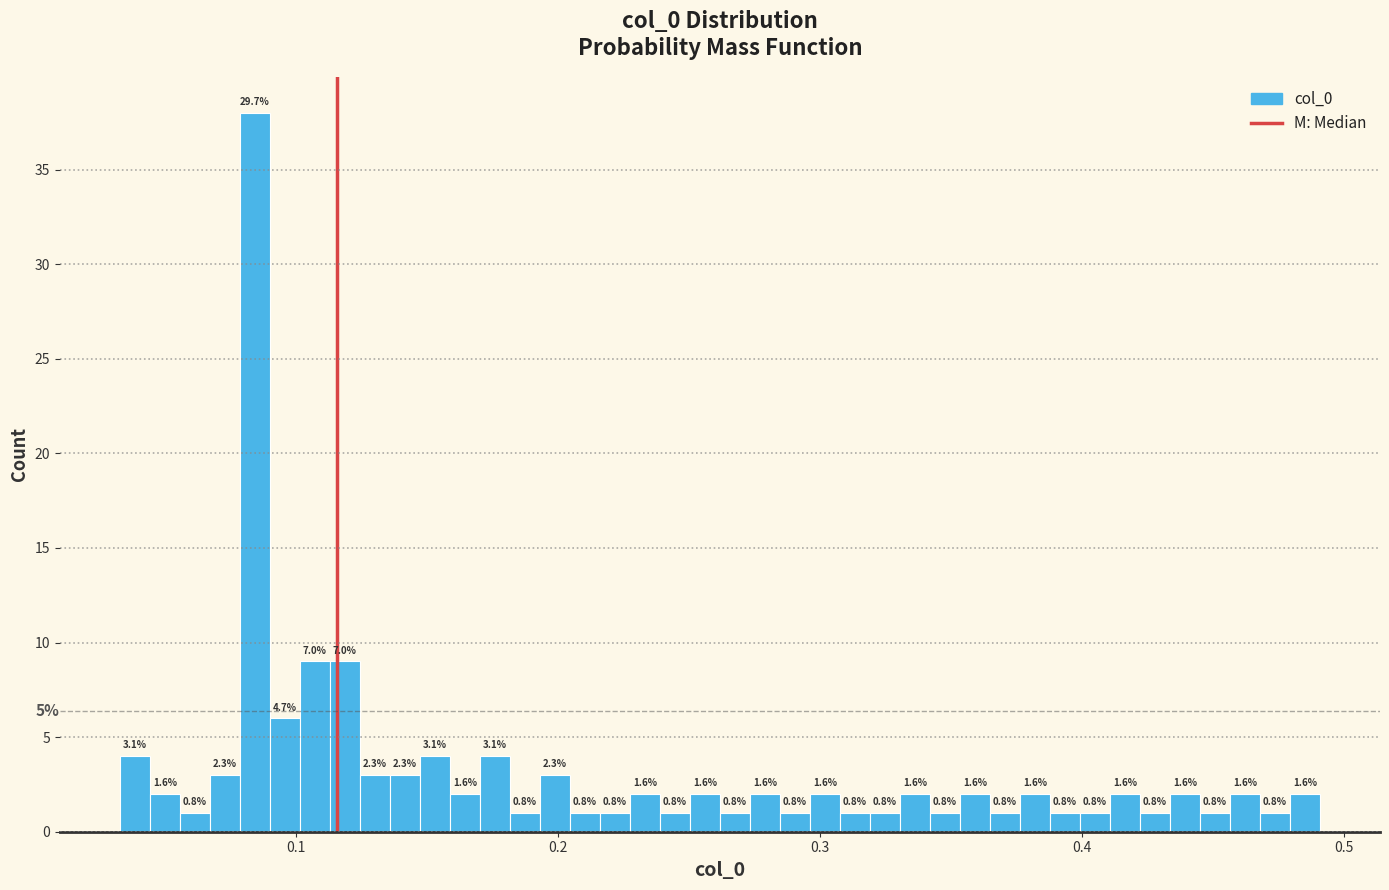

Read against the x-axis, roughly where is the centre of the tallest bar?

0.08